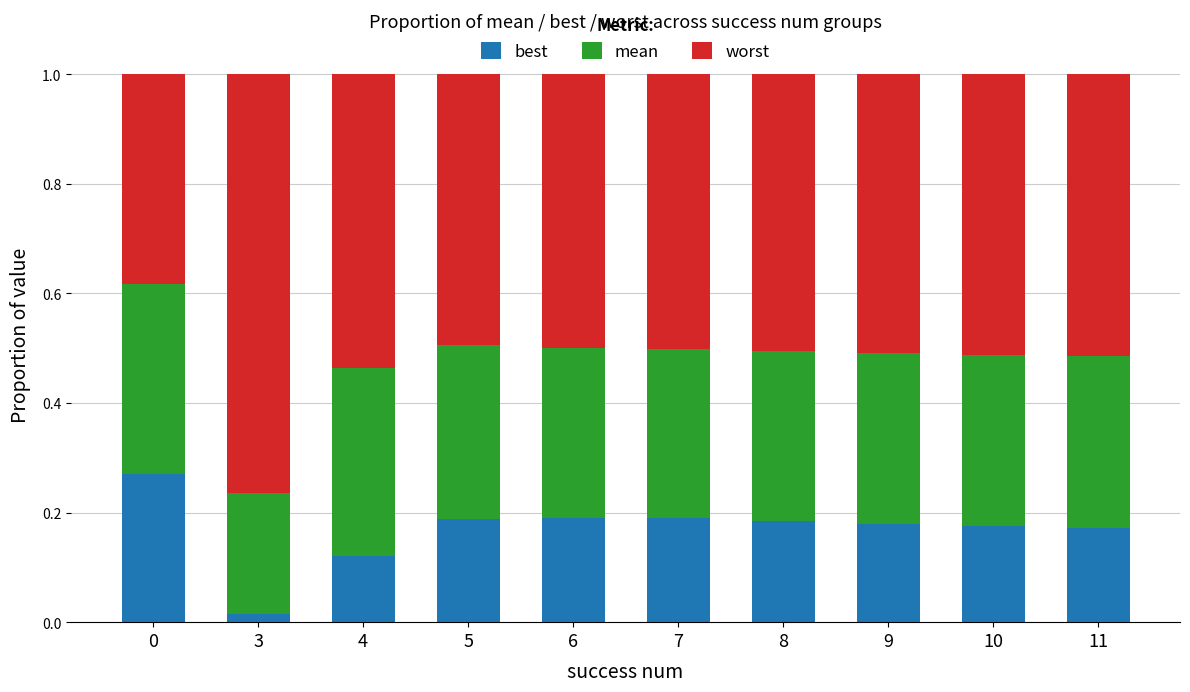

What is the total value across all series at 9?

1.0